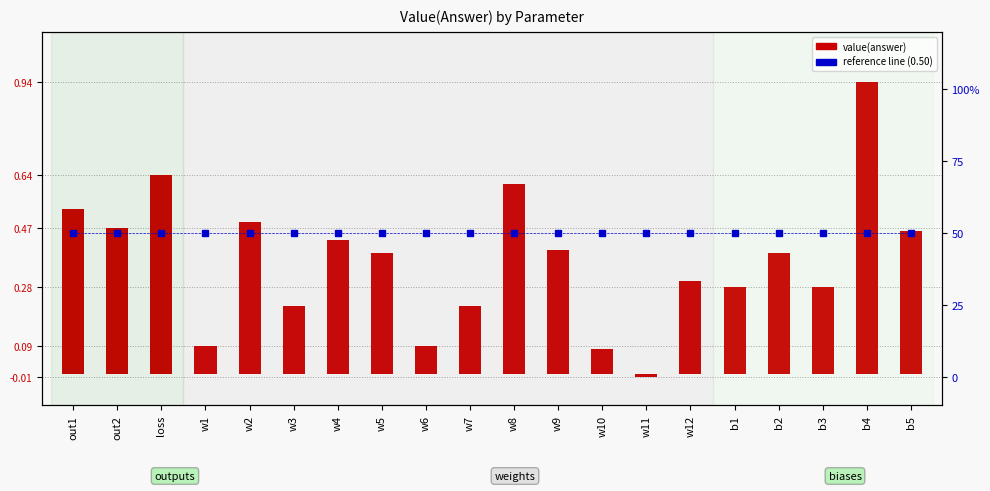

What is the maximum value shown in the chart?

0.9